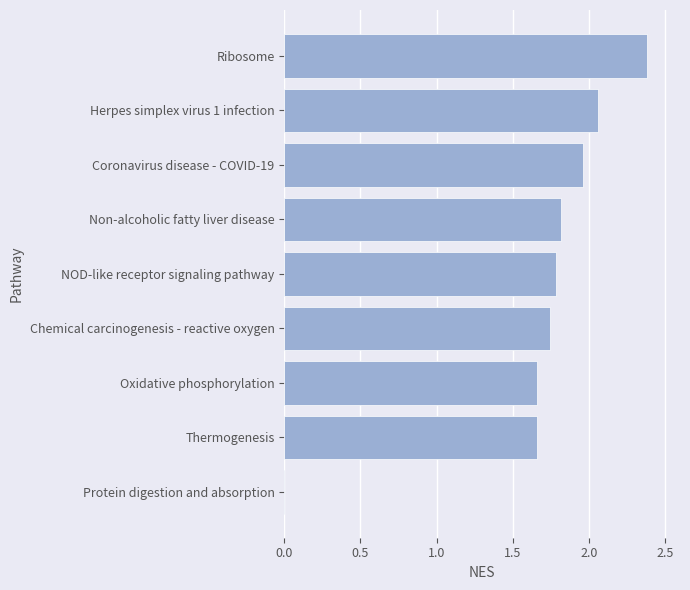

The value at Herpes simplex virus 1 infection is 2.1. True or false?

True